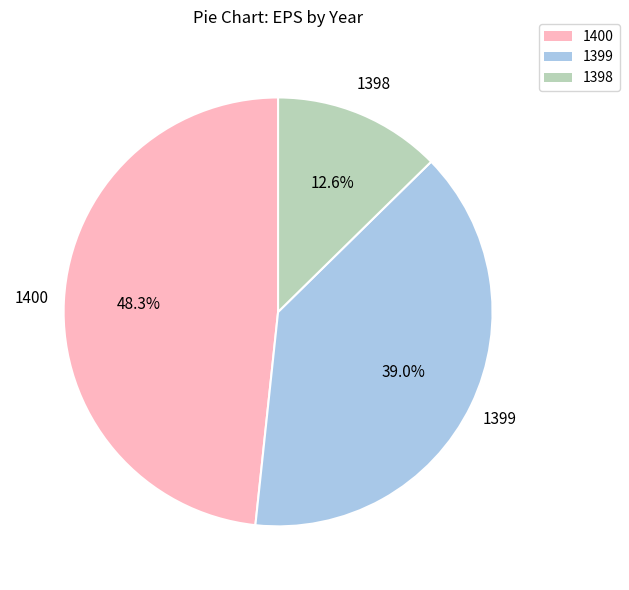

Which has a higher value, 1398 or 1400?

1400